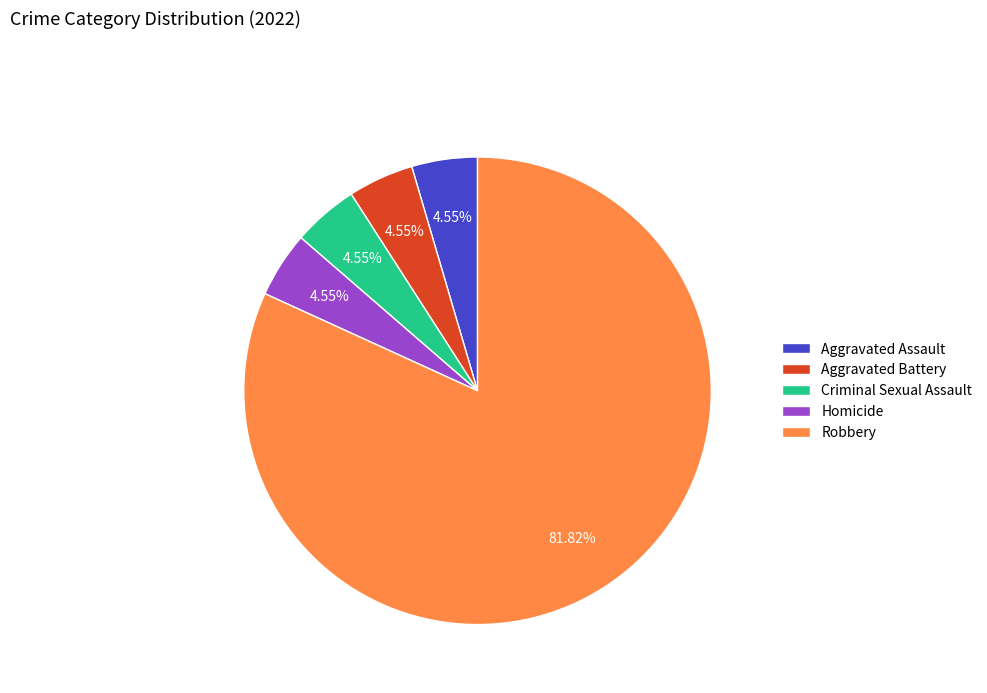

How much of the chart is everything except Homicide?

95.5%